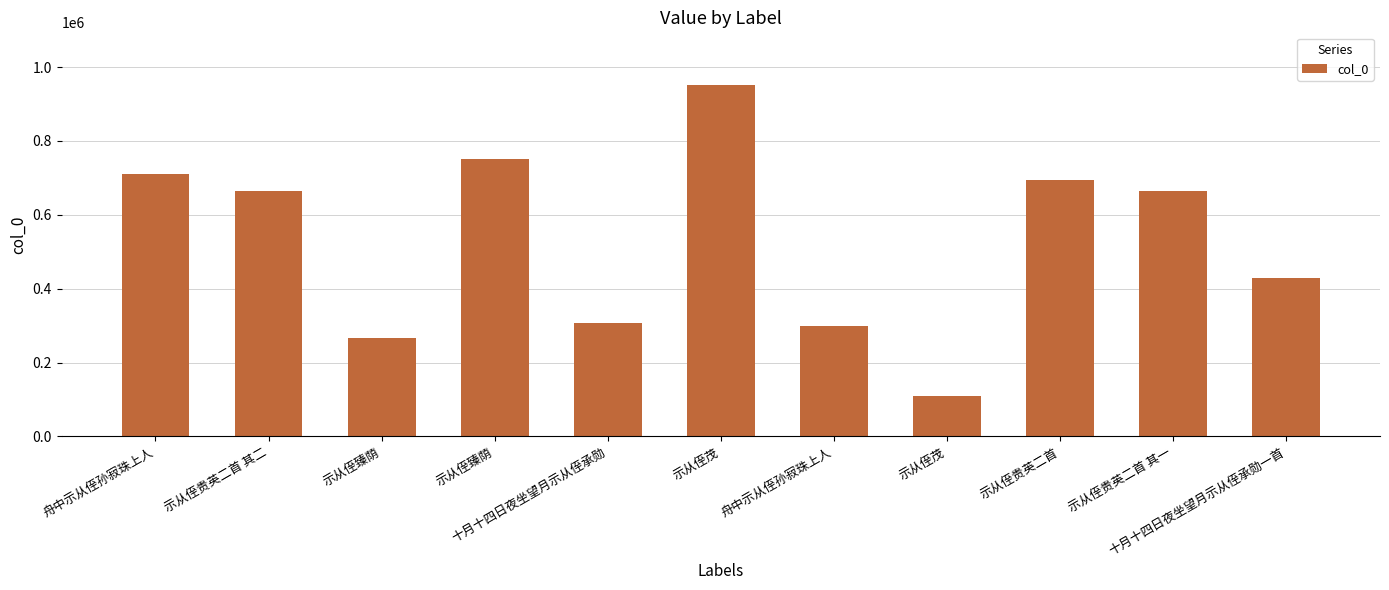

What is the change in value from 示从侄茂 to 示从侄贵英二首 其一?

-286213